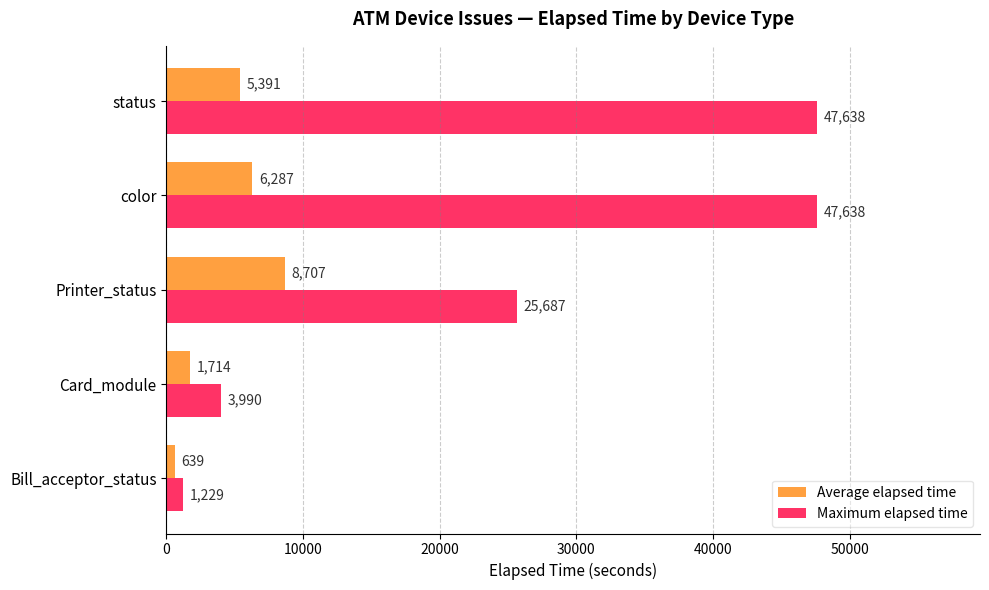

What is the difference between the second highest and minimum values in the Average elapsed time series?

5648